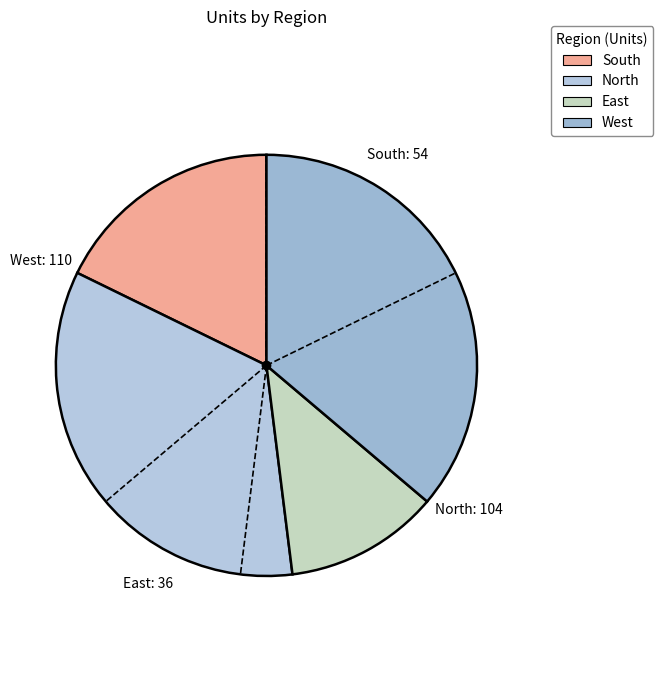

Count the number of slices in the pie.

4